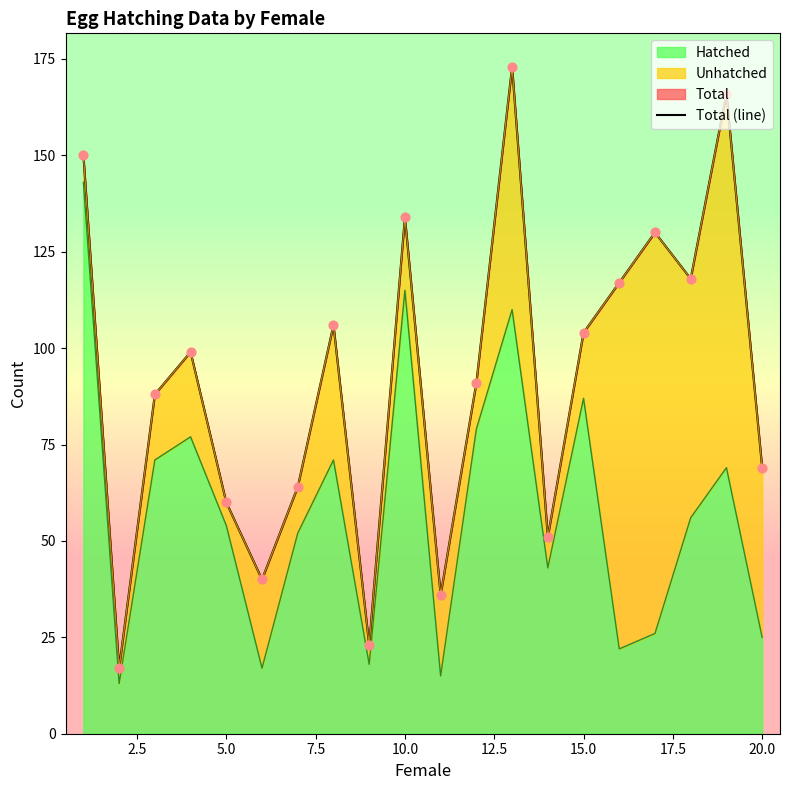

The value of Hatched at 10.0 is 74. True or false?

False